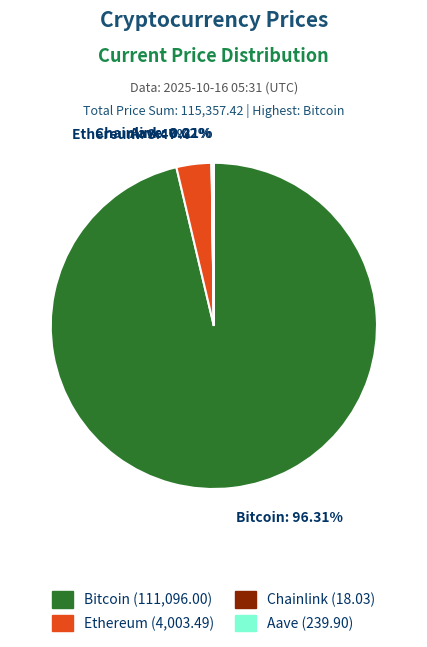

Combined, do Bitcoin: 96.31% and Ethereum: 3.47% account for over 50%?

Yes